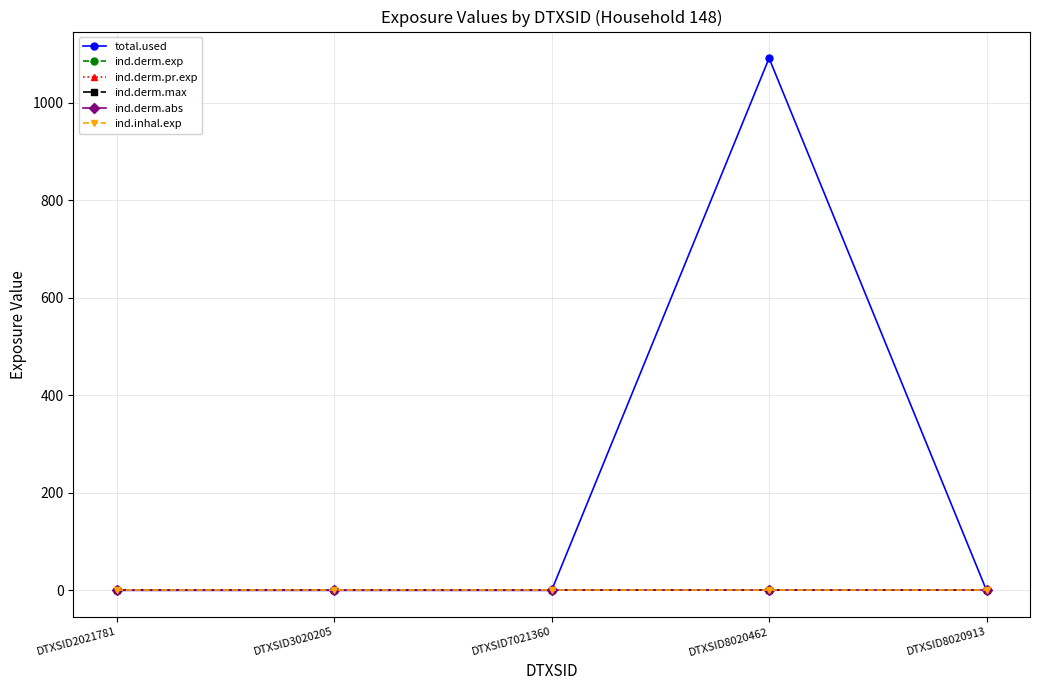

At which category is the sum across all series the highest?

DTXSID8020462